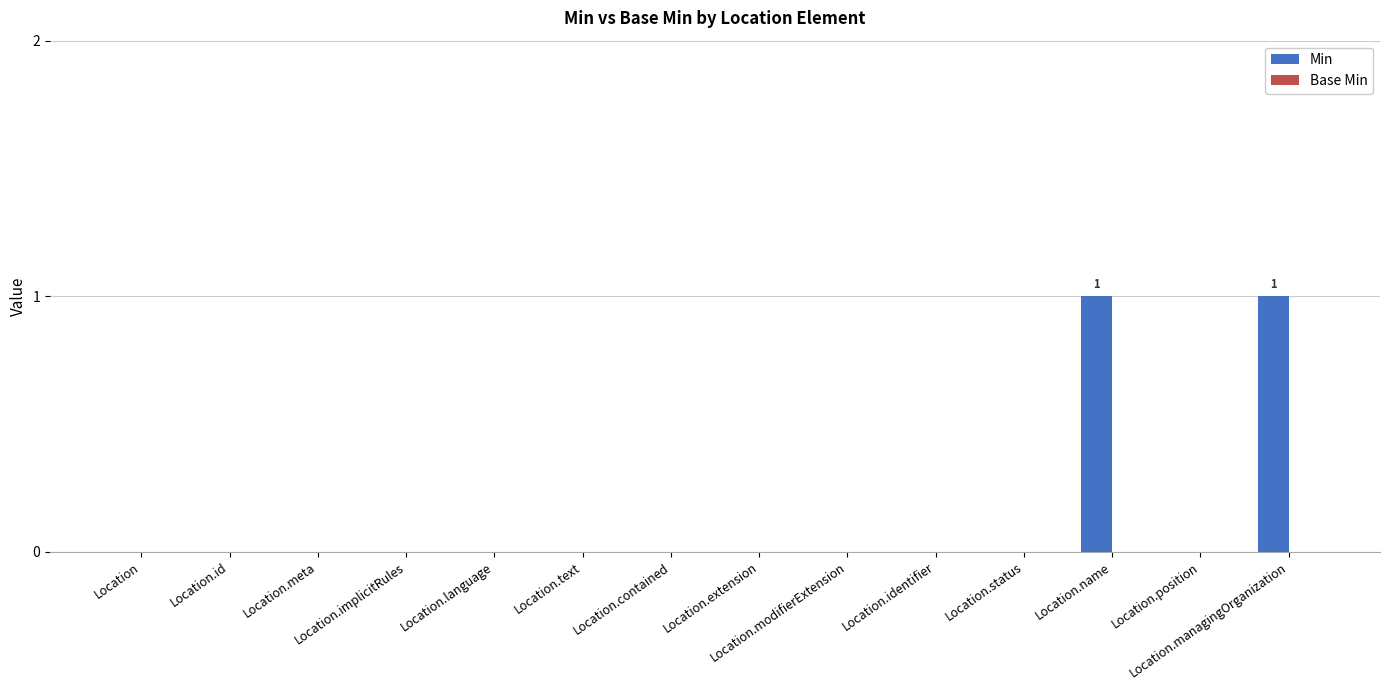

Are the bars horizontal?

No